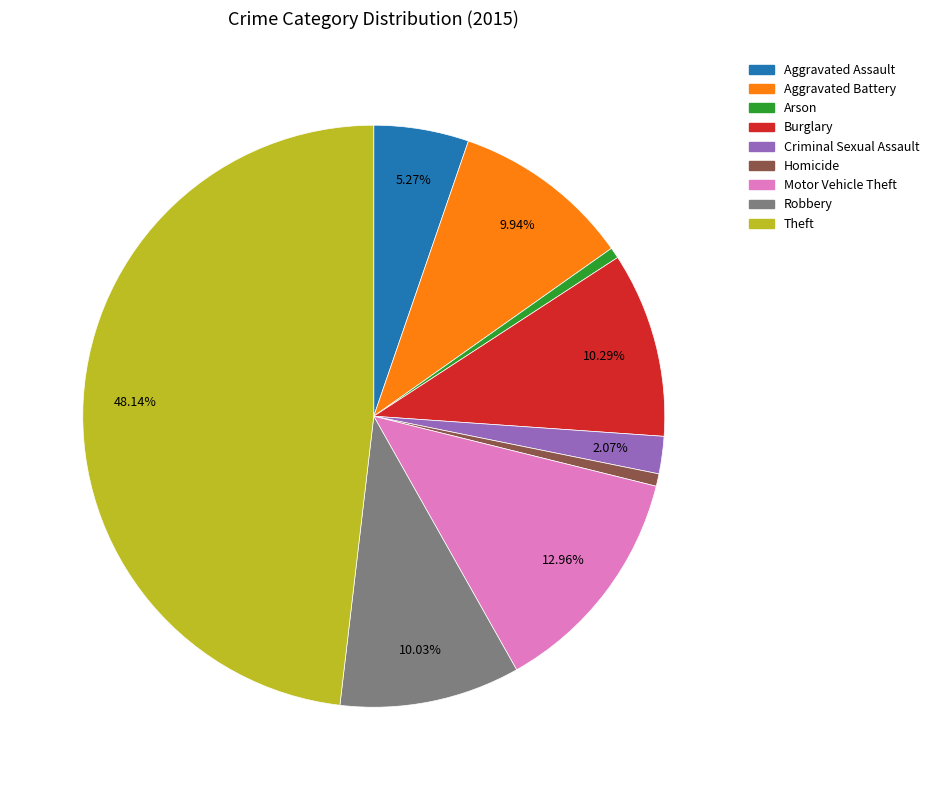

To the nearest percent, what portion does Aggravated Assault represent?

5%